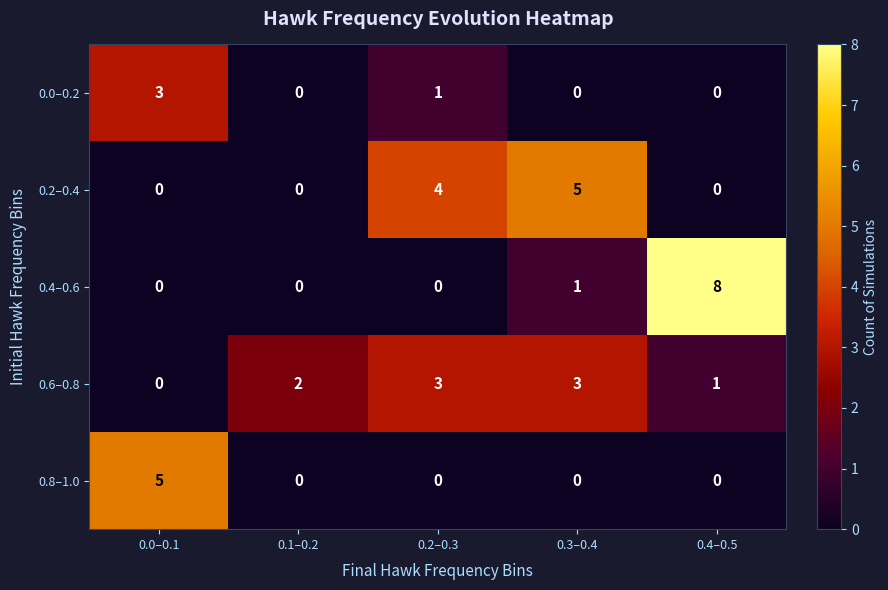

Is it true that 0.8–1.0 equals 0 at 0.3–0.4?

True